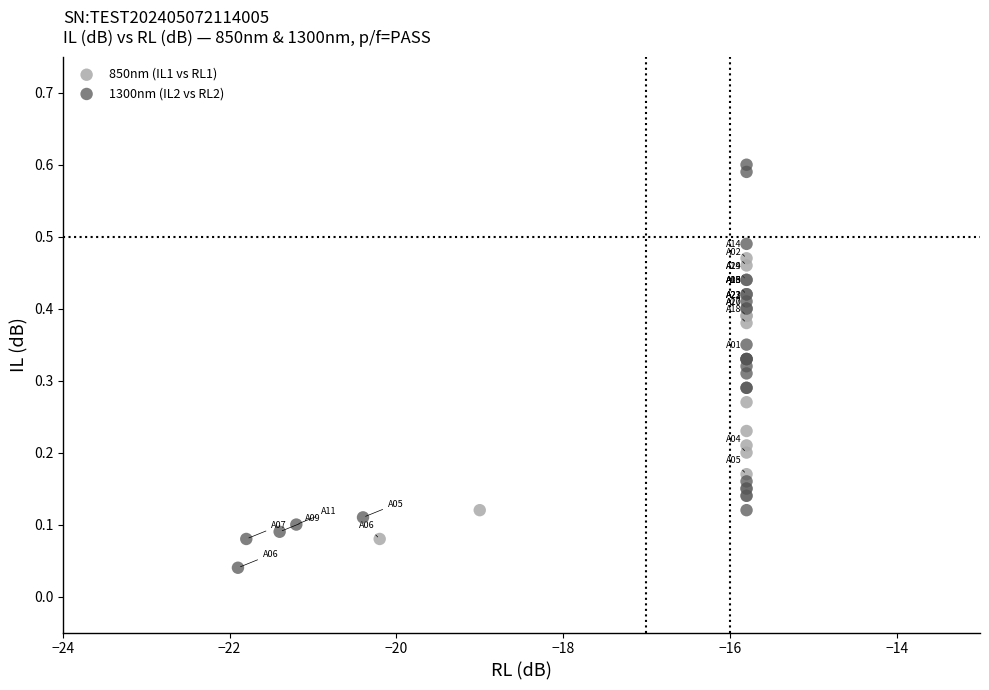

Which series contains the lowest Y value?

1300nm (IL2 vs RL2)